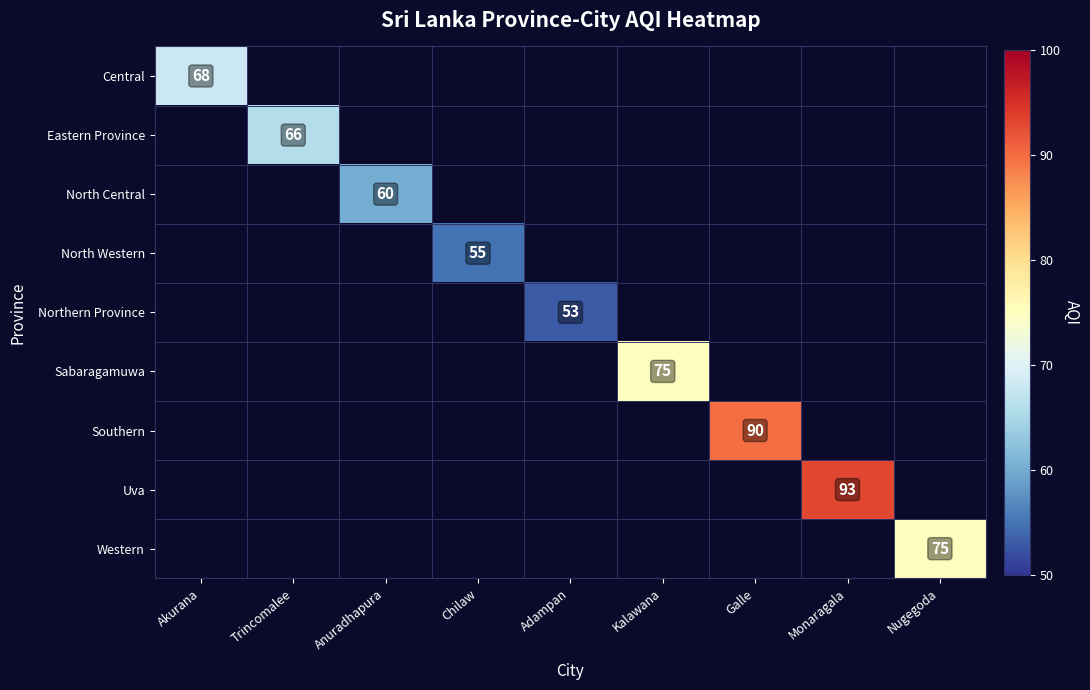

The value of Northern Province at Adampan is 53. True or false?

True